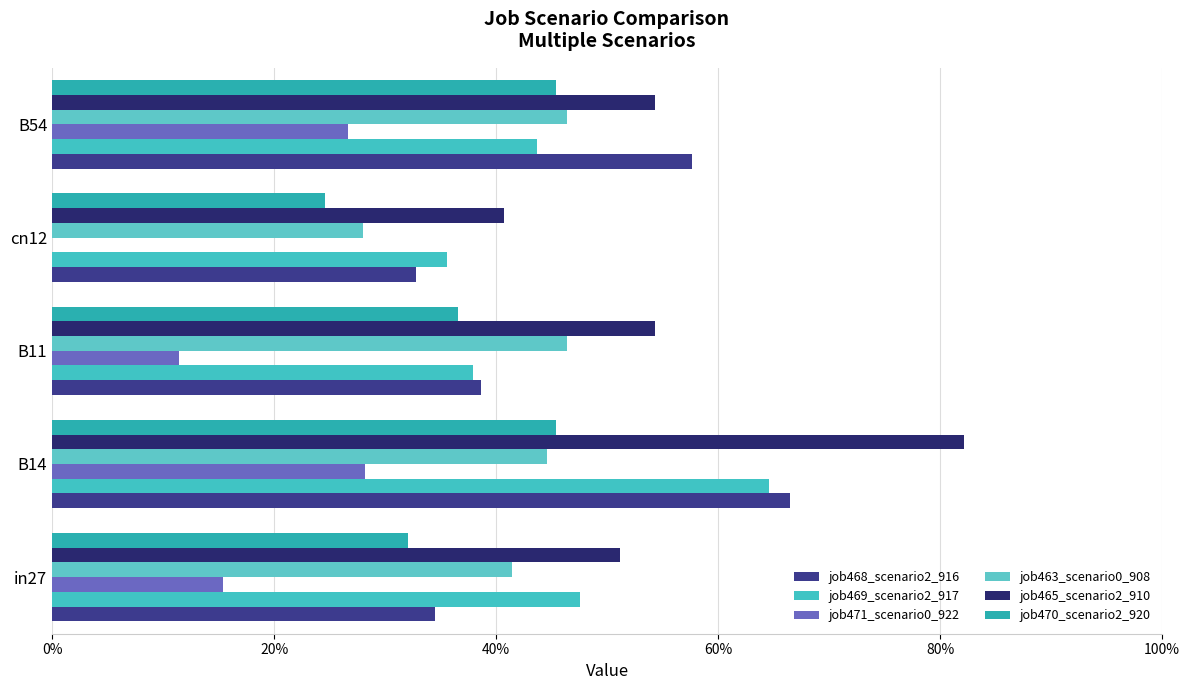

Does the chart contain any negative values?

No